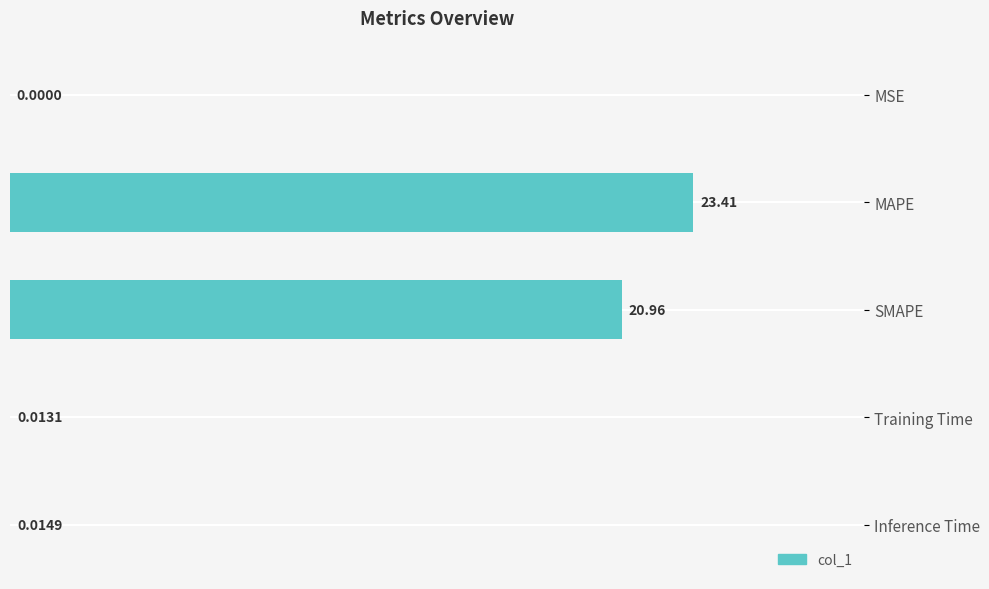

At which label is the value closest to 11?

SMAPE